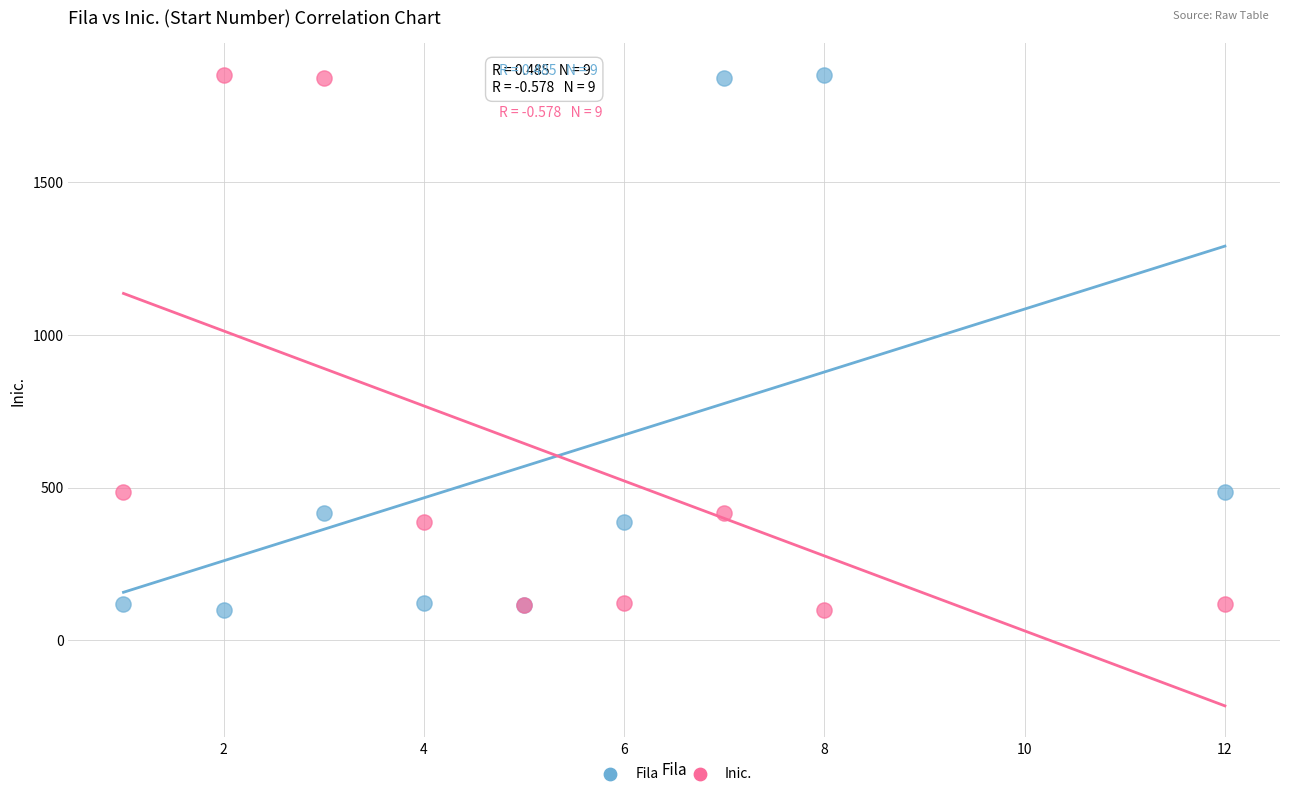

What is the X range (max minus min) for the scatter plot?

11